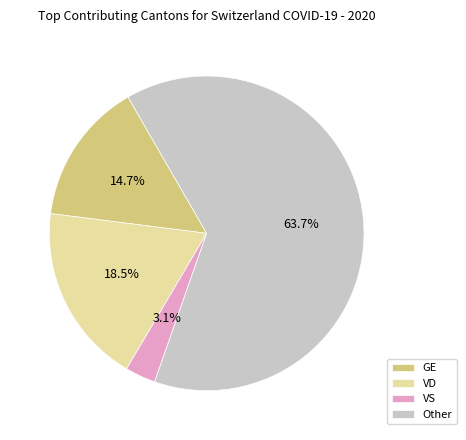

Which slice represents more than half of the pie?

Other